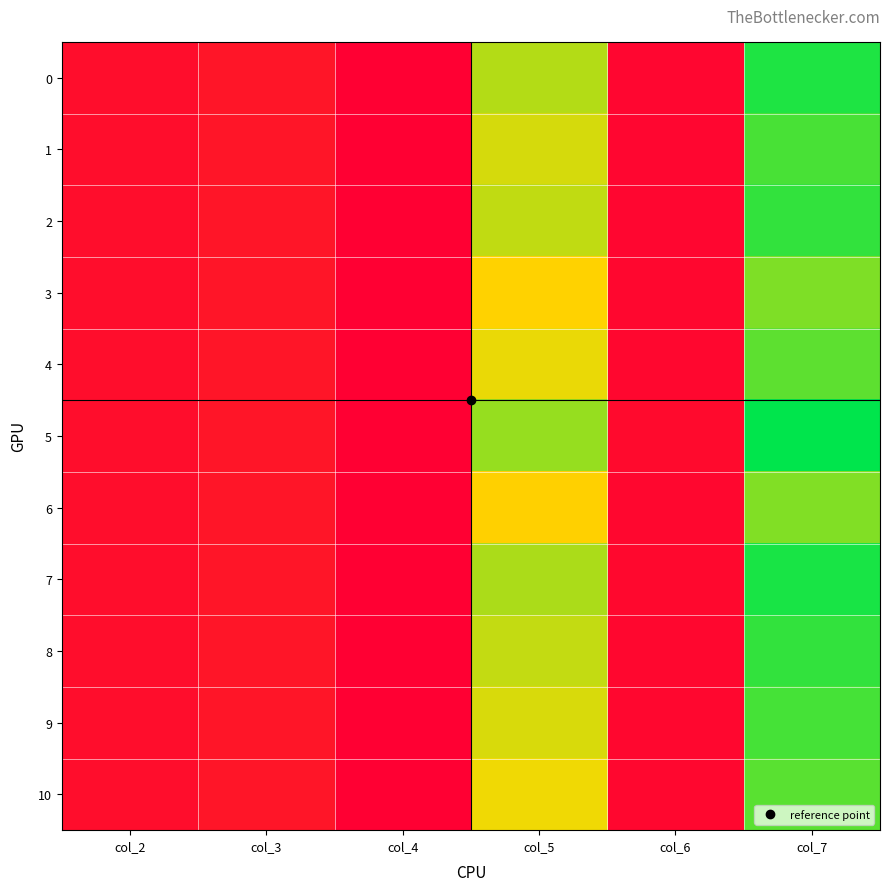

Rank the series by their maximum value, from lowest to highest.

6, 3, 4, 10, 1, 9, 2, 8, 0, 7, 5